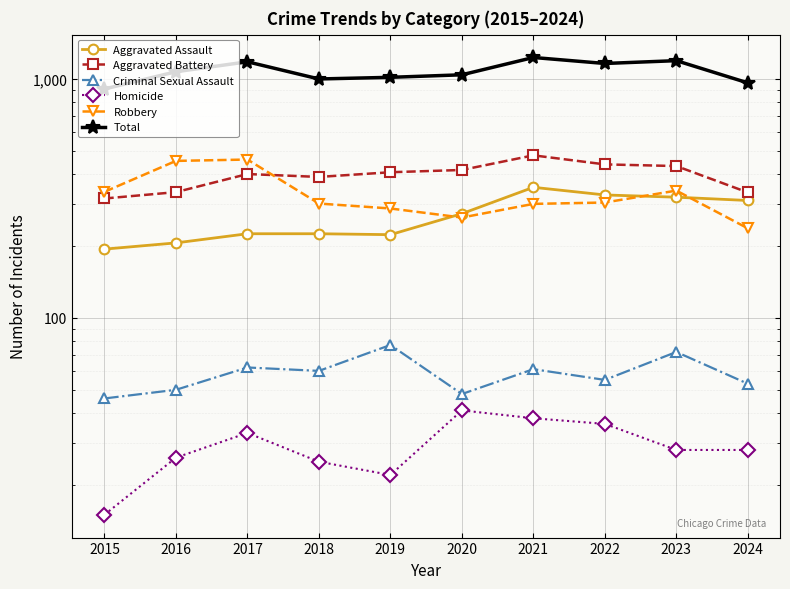

How many data points in Aggravated Assault are above 273?

4